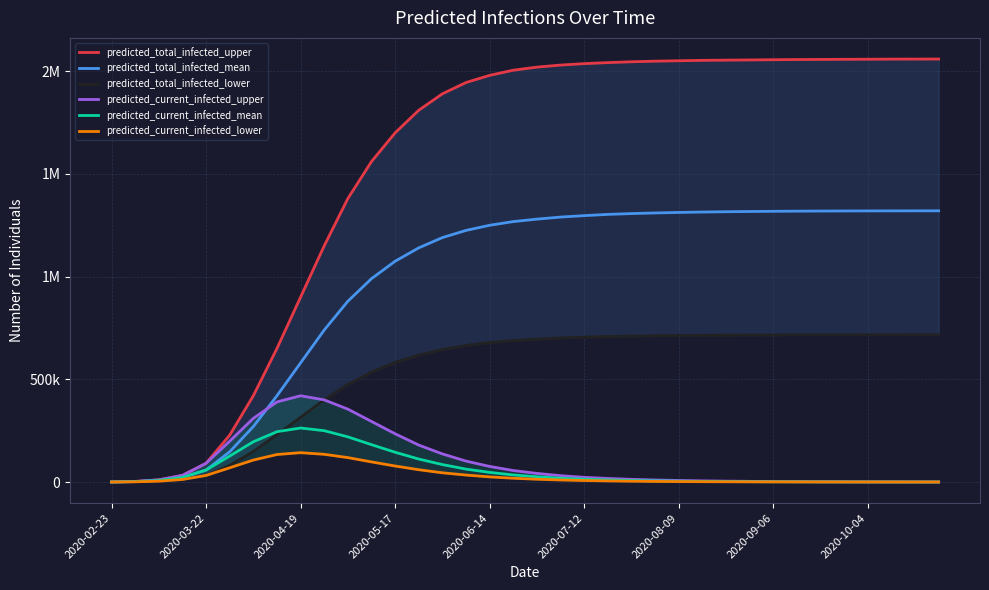

What position from the left is 23?

24